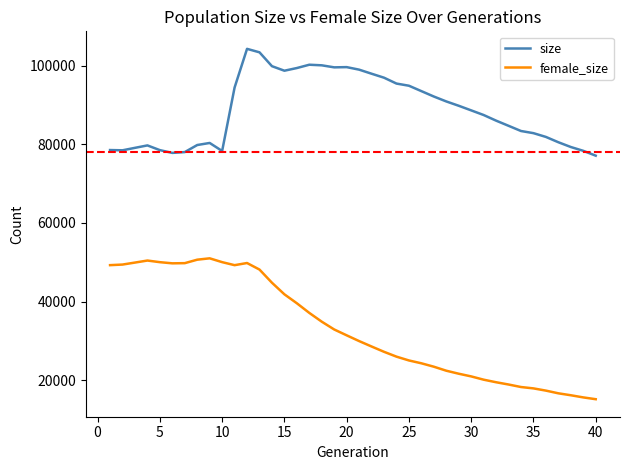

What is the difference between the maximum and minimum values in the female_size series?

35816